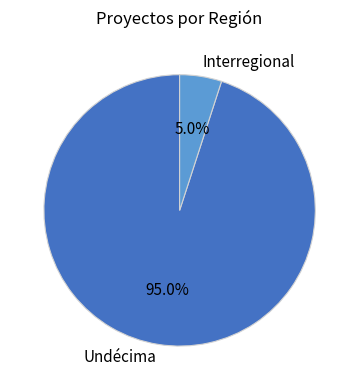

Approximately how many times larger is the value at Undécima compared to Interregional?

19.0